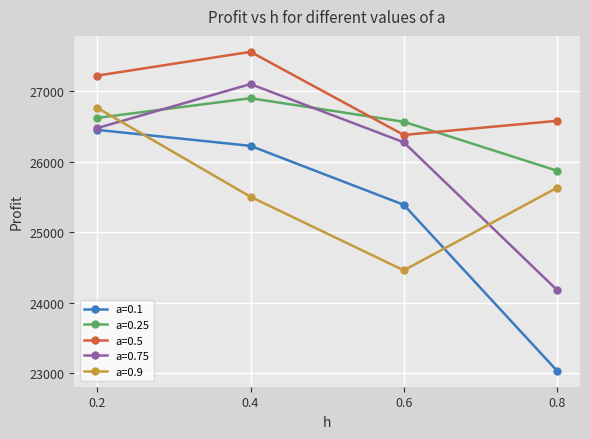

Which series has the widest spread of values?

a=0.1